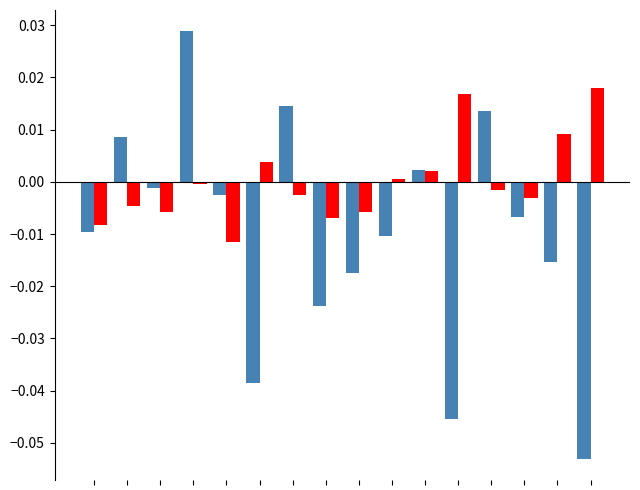

What is the minimum value shown in the chart?

-0.1